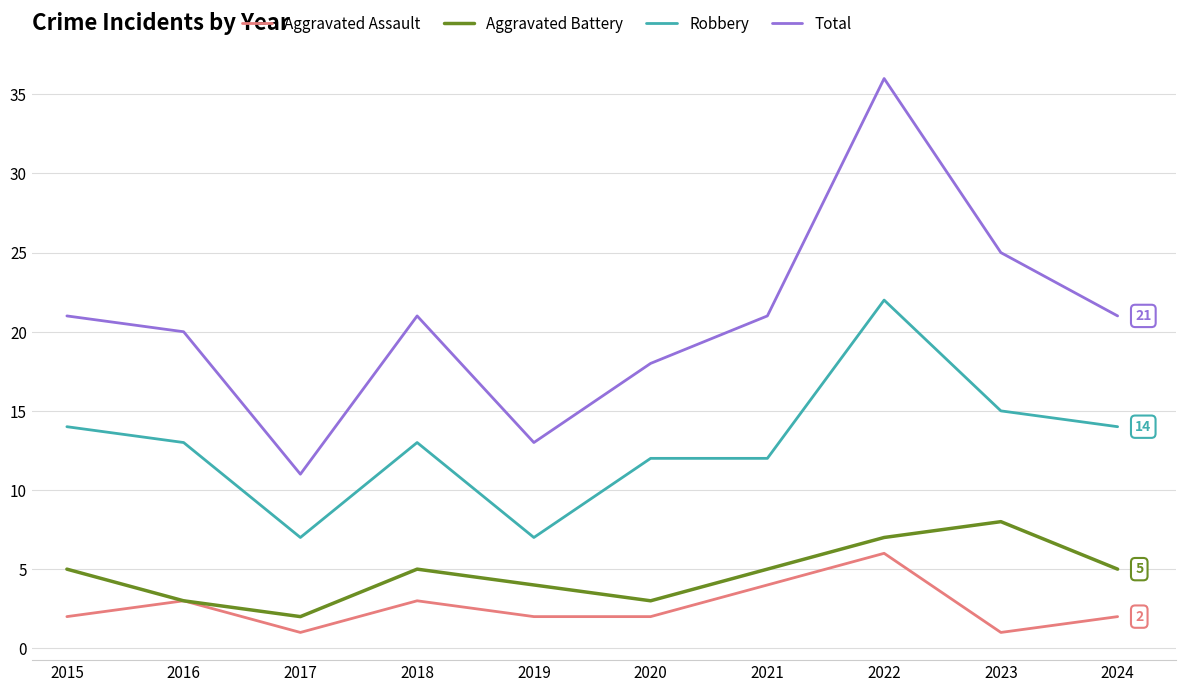

List the series in order of their peak value, lowest first.

Aggravated Assault, Aggravated Battery, Robbery, Total